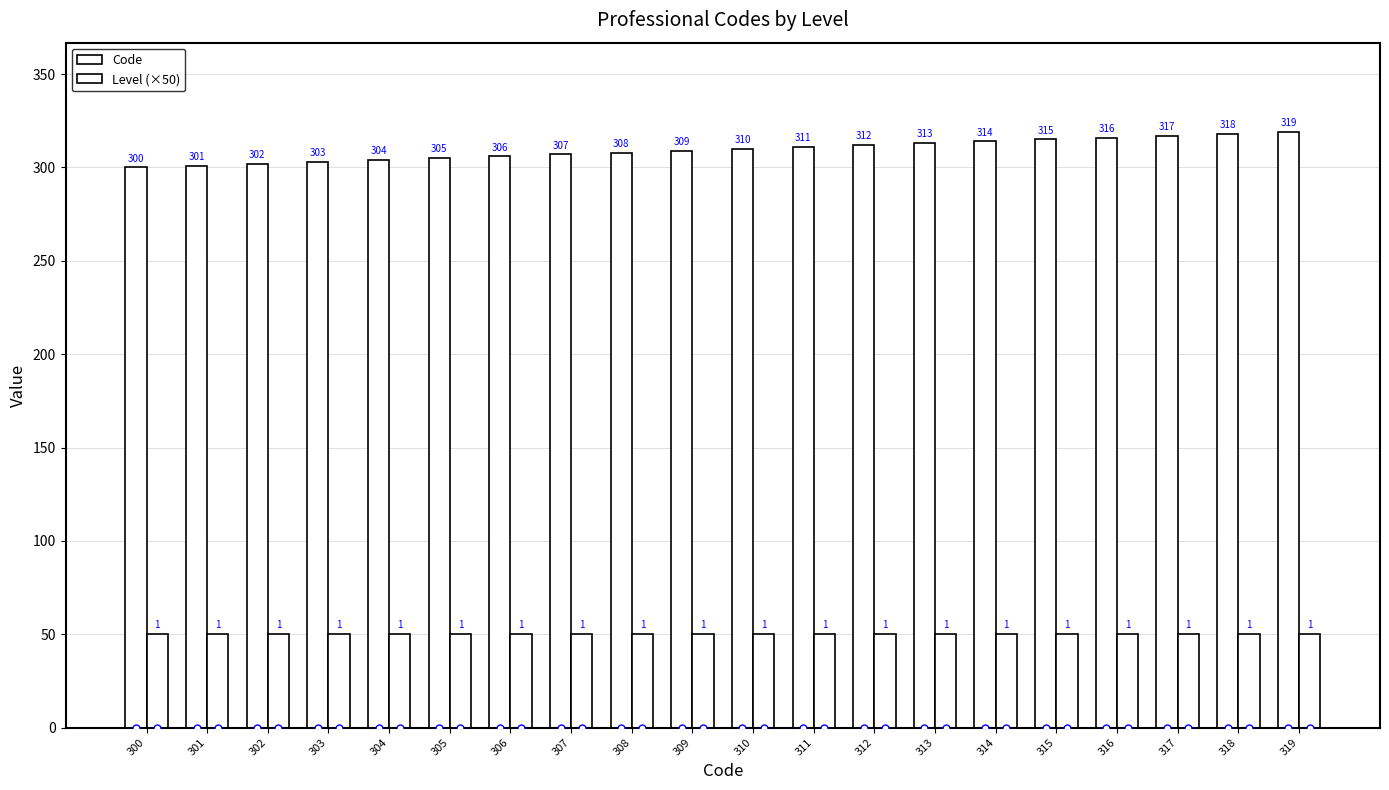

The Level (×50) series shows 10 at 301. True or false?

False